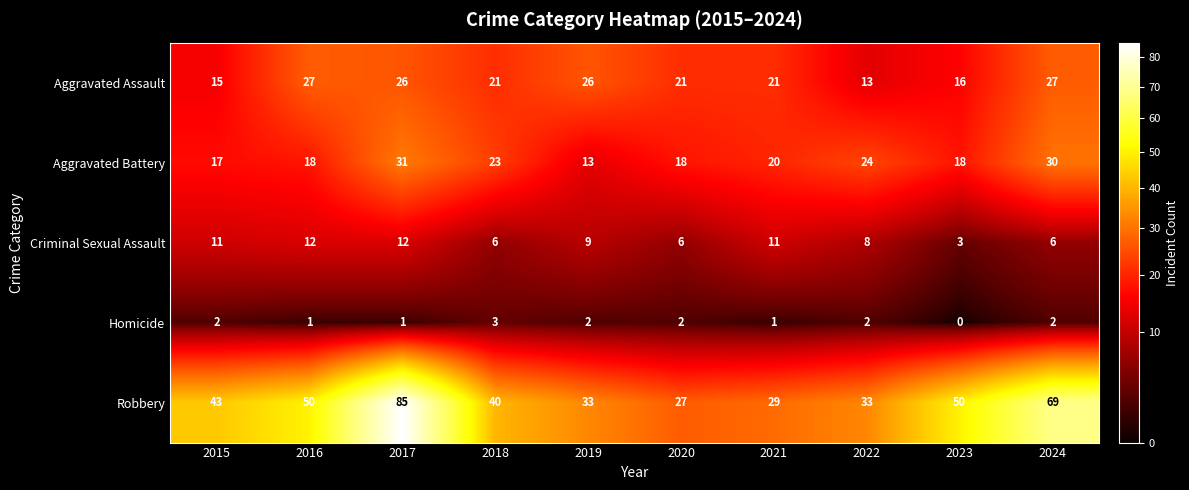

What is the difference between the maximum and minimum values in the Aggravated Assault series?

14